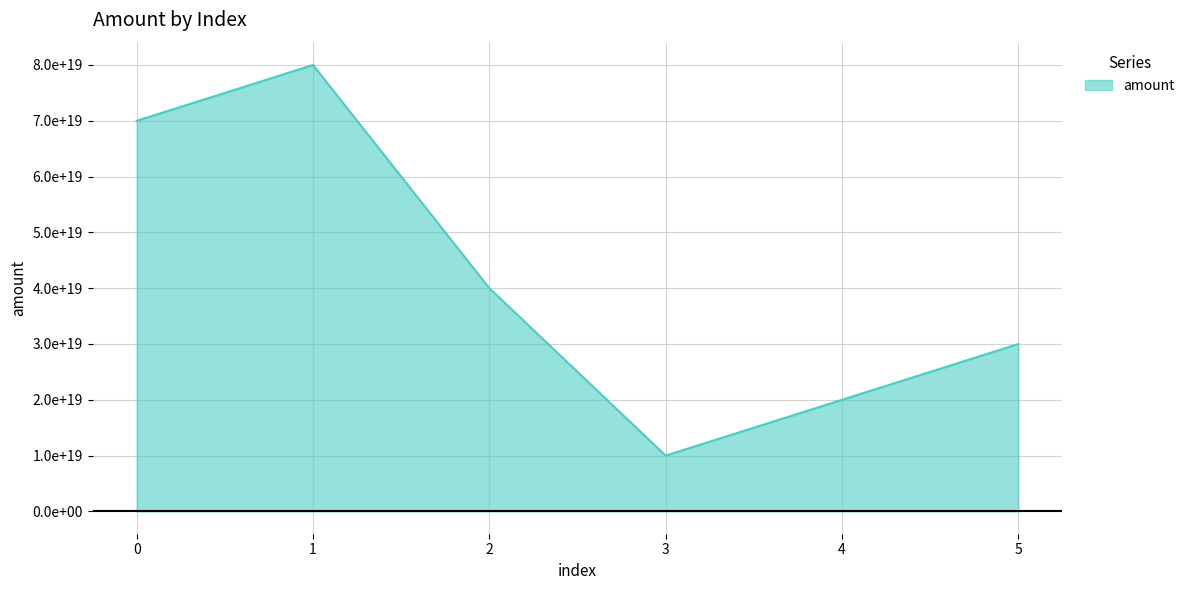

Reading right to left, list all the values displayed in this chart.

5=30000000000000000000	4=20000000000000000000	3=10000000000000000000	2=40000000000000000000	1=80000000000000000000	0=70000000000000000000